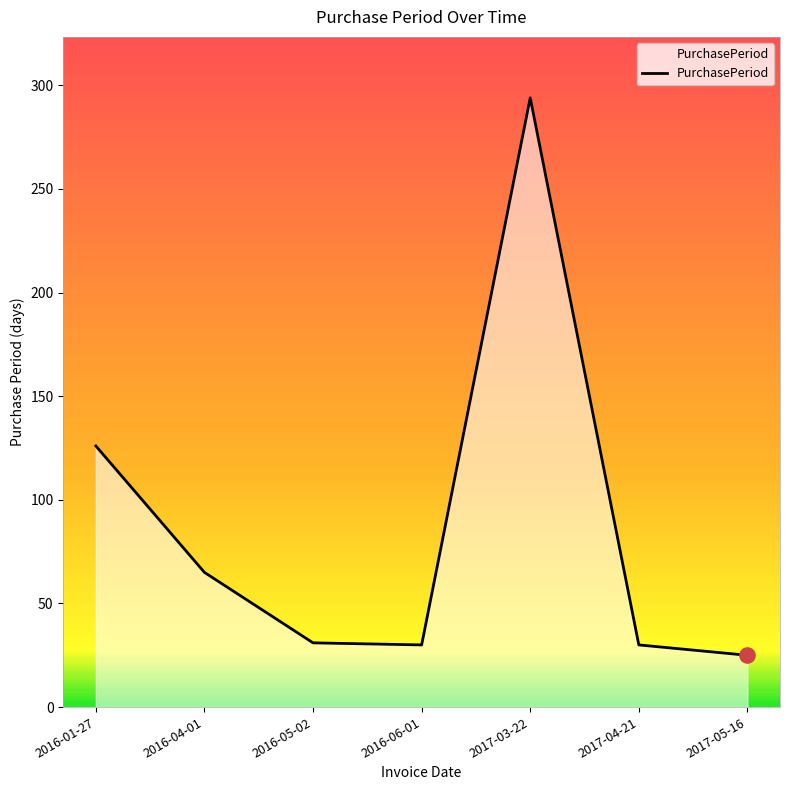

Which has a higher value, 2016-01-27 or 2016-06-01?

2016-01-27